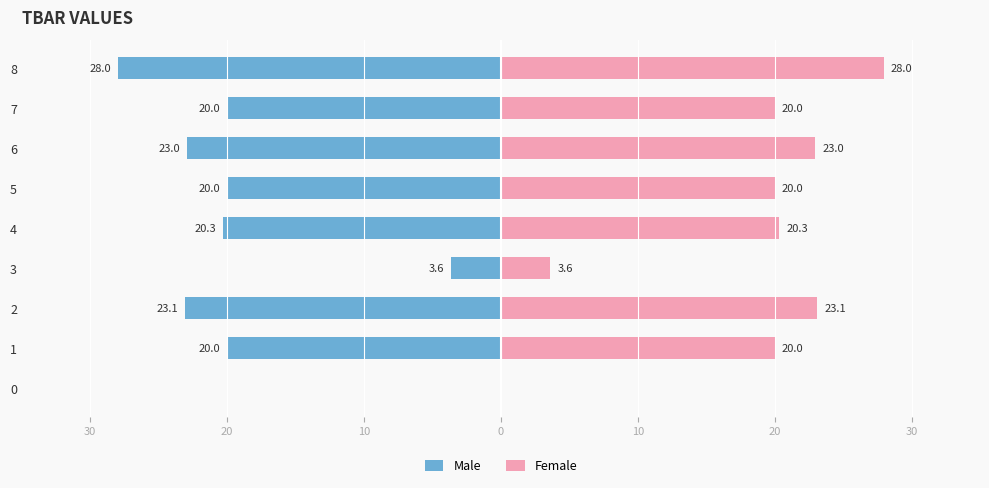

At how many categories does at least one series exceed 15?

7